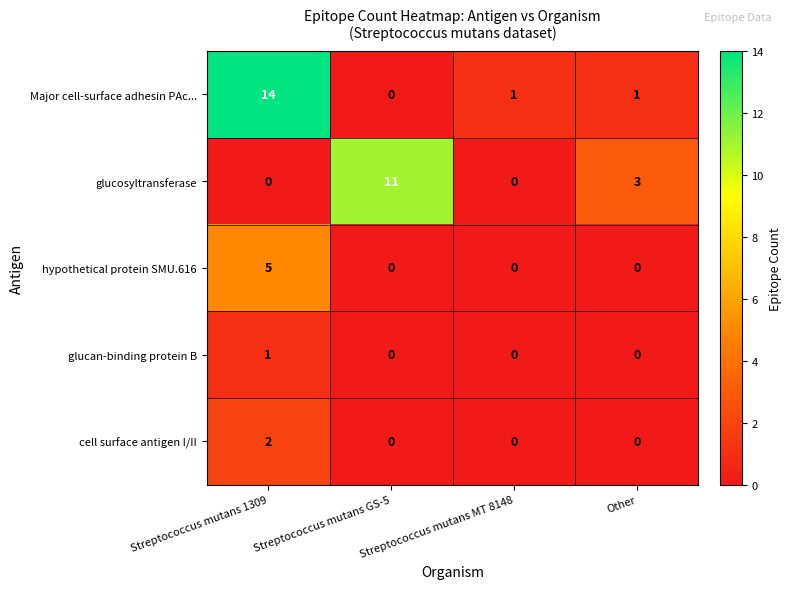

Which series changed the most between Streptococcus mutans GS-5 and Streptococcus mutans MT 8148?

glucosyltransferase